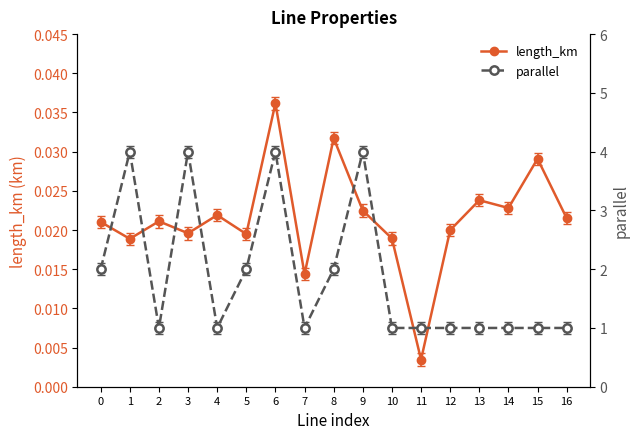

Is it true that length_km equals 0.0 at 11?

True